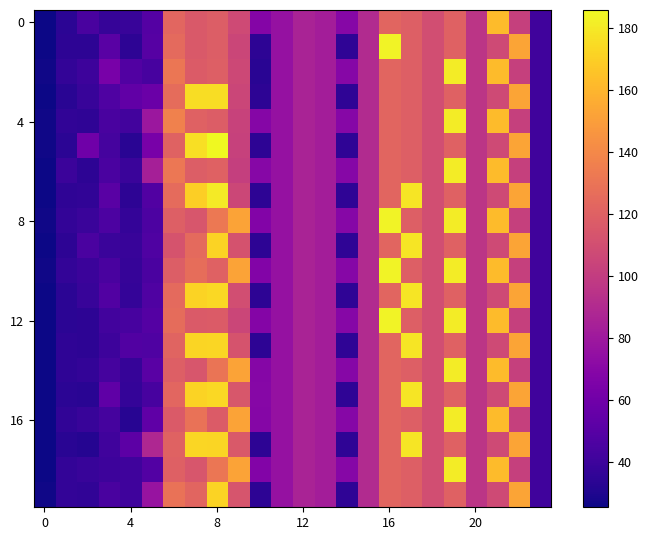

Which label corresponds to the largest value in the chart?

8